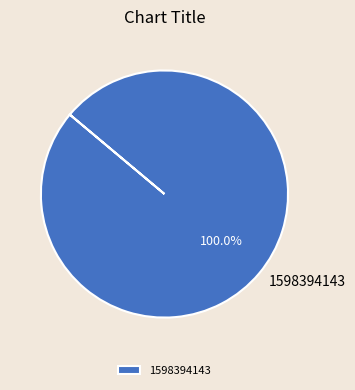

Rank the categories by value from highest to lowest.

1598394143